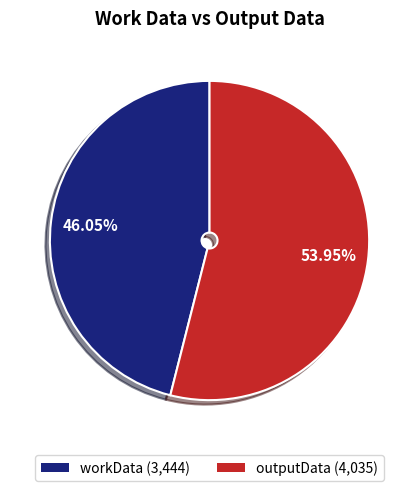

Count the number of slices in the pie.

2